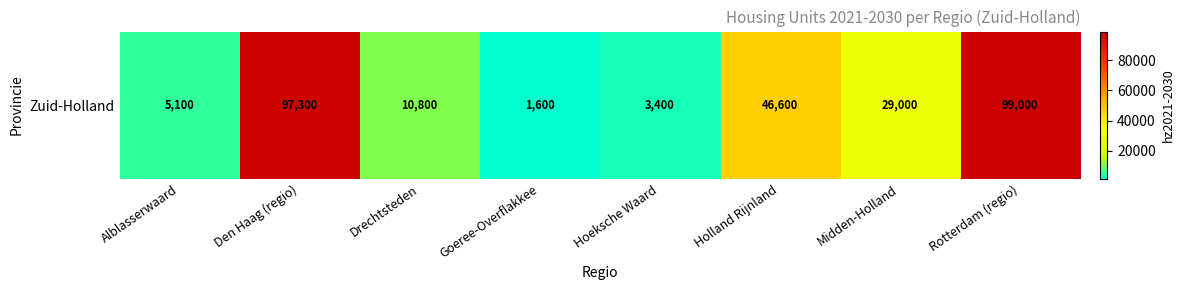

Reading left to right, extract all data points from this chart.

Alblasserwaard=5100	Den Haag (regio)=97300	Drechtsteden=10800	Goeree-Overflakkee=1600	Hoeksche Waard=3400	Holland Rijnland=46600	Midden-Holland=29000	Rotterdam (regio)=99000